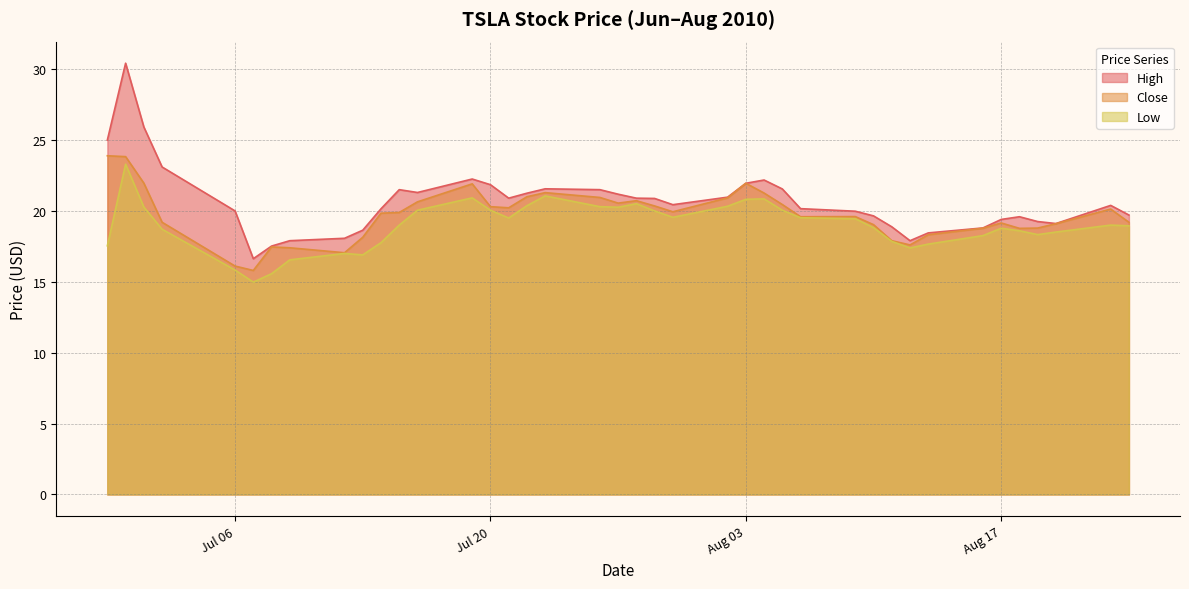

True or false: High has a value of 22.2 at 2010-08-04.

True